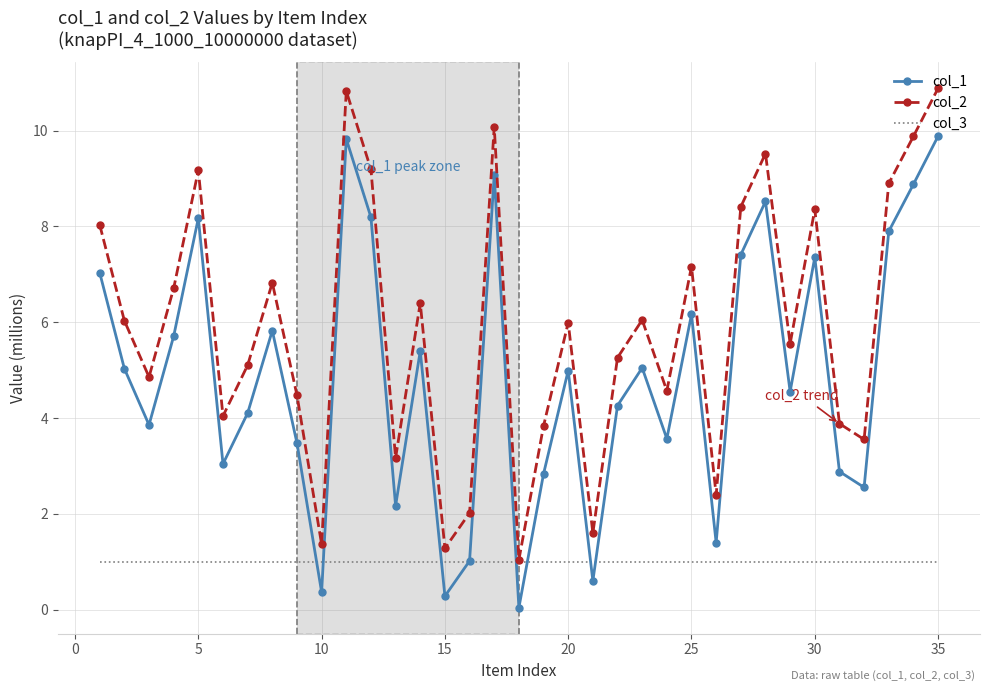

True or false: col_2 and col_1 intersect in this chart.

False